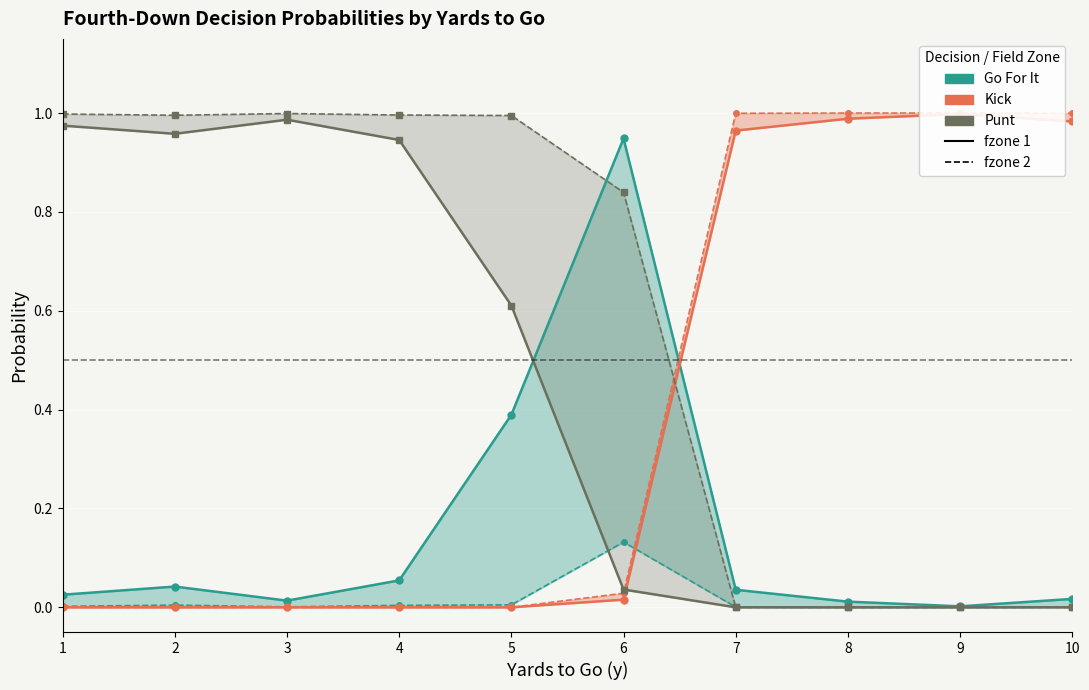

Which series has the largest range (max minus min)?

Kick (fzone 2)